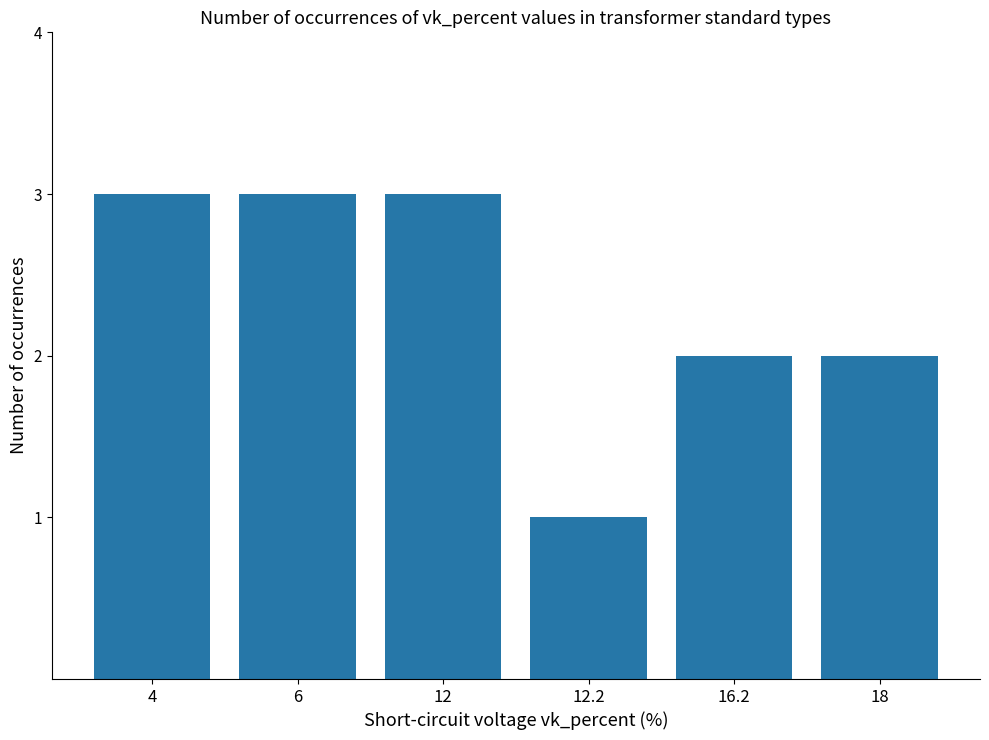

What is the ratio of the value at 6 to the value at 16.2?

1.5